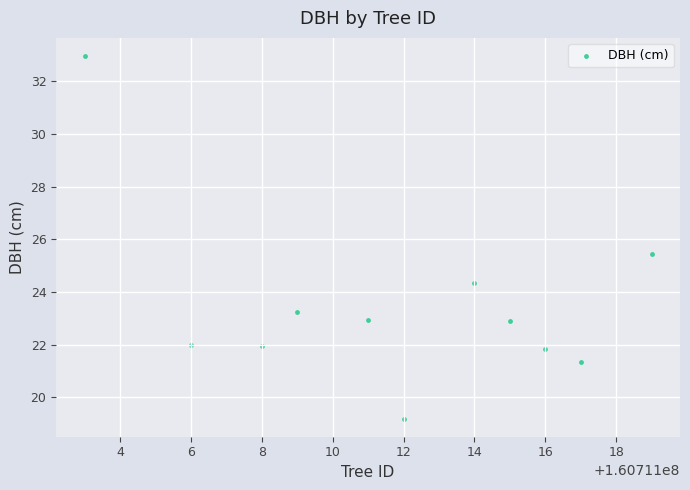

What is the average Y value?

23.5